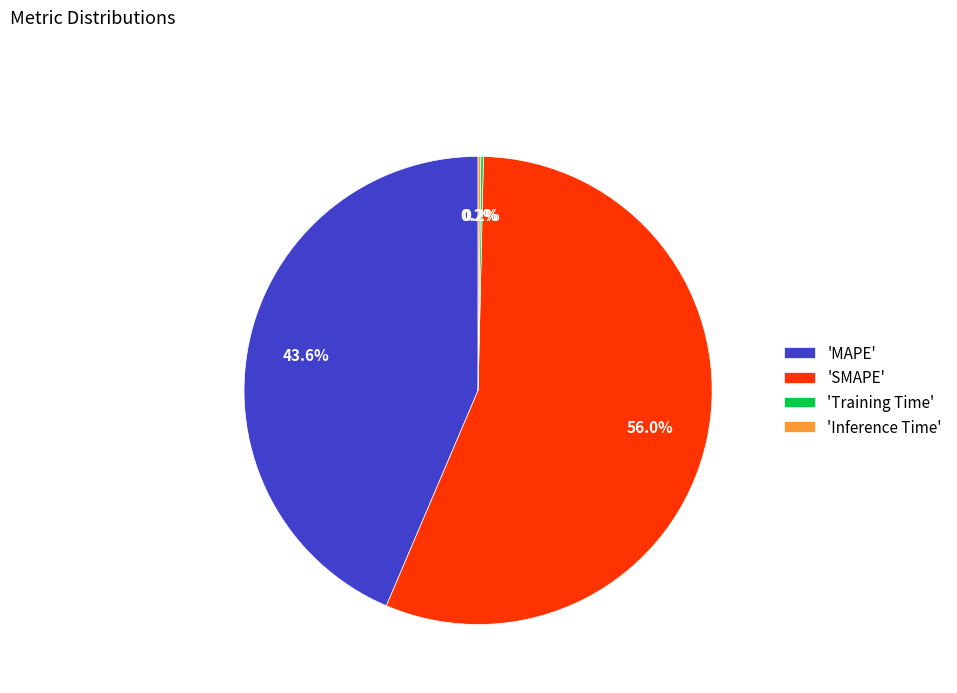

Which slice is the largest?

'SMAPE'